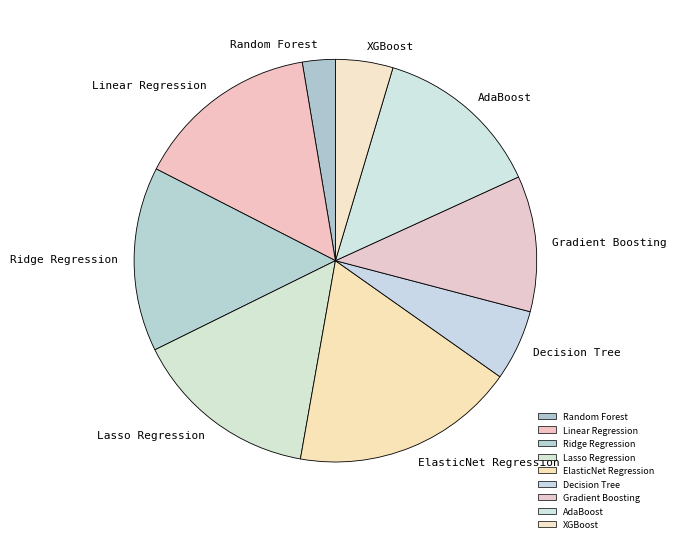

Is it true that AdaBoost is 14% of the pie?

True